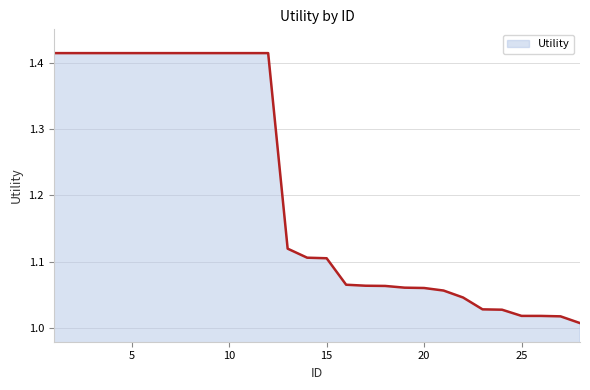

What is the difference between the maximum and minimum values?

0.4